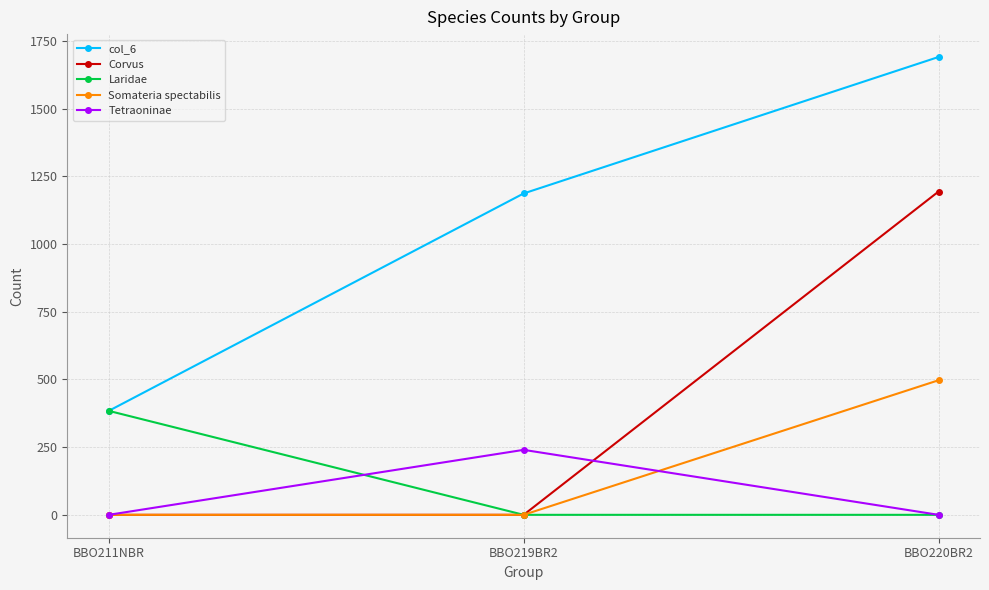

Reading left to right, transcribe all the data shown in this chart.

col_6: 384	1187	1691
Corvus: 0	0	1194
Laridae: 384	0	0
Somateria spectabilis: 0	0	497
Tetraoninae: 0	240	0